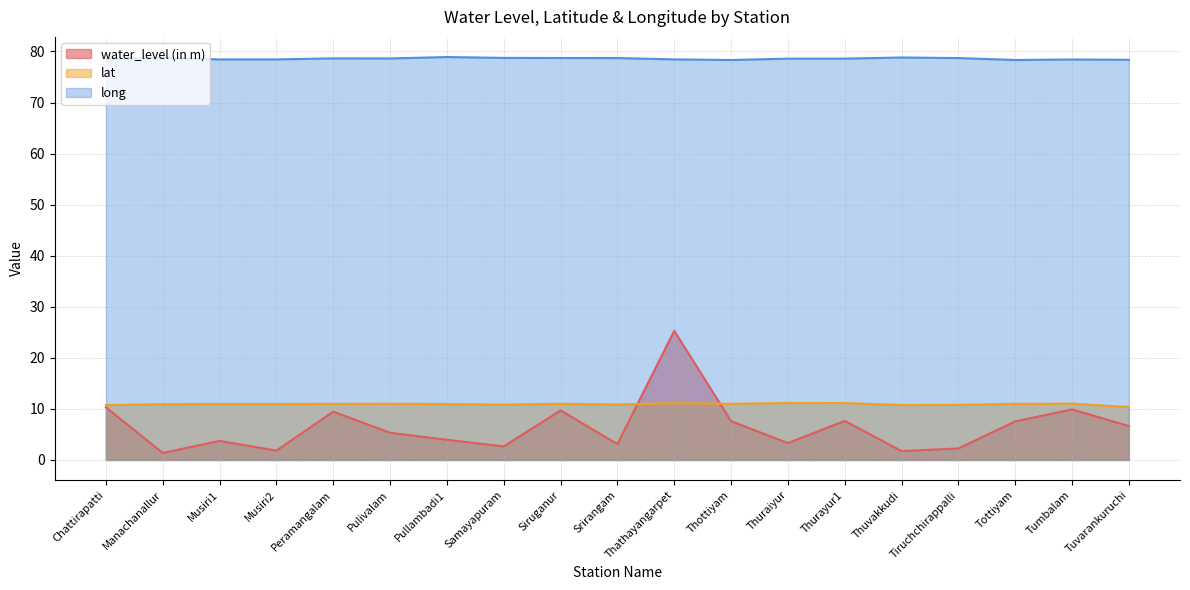

How many lines are shown in the chart?

3